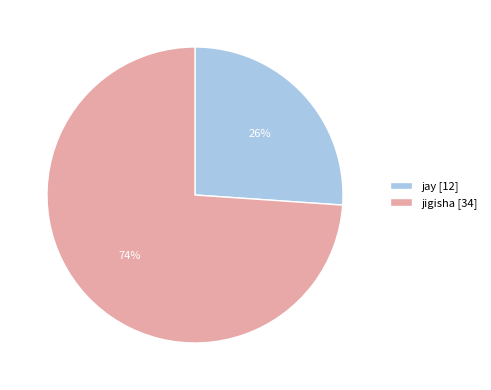

Do jigisha and jay together represent more than half of the pie?

Yes